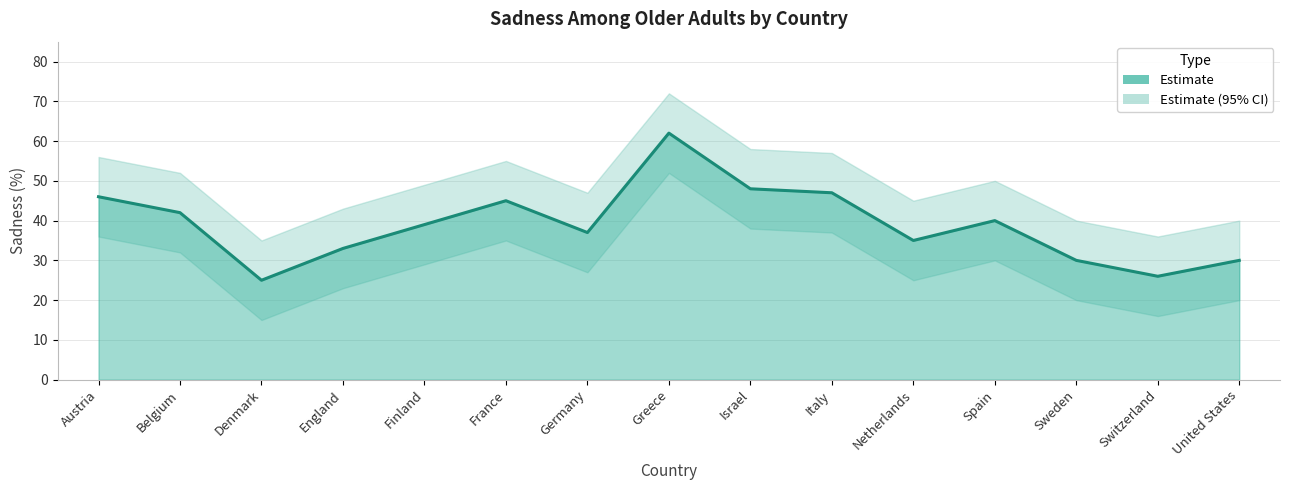

Rank the categories by value from lowest to highest.

Denmark, Switzerland, Sweden, United States, England, Netherlands, Germany, Finland, Spain, Belgium, France, Austria, Italy, Israel, Greece